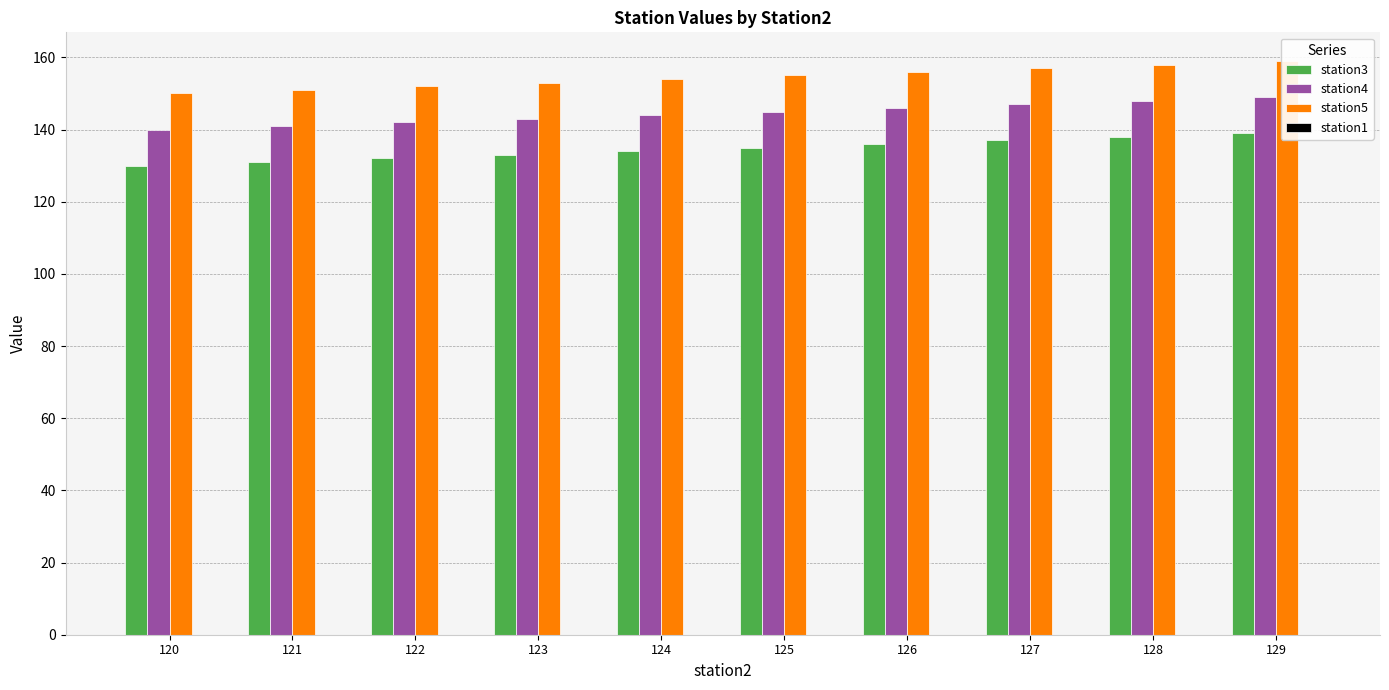

What is the difference between the second highest and minimum values in the station5 series?

8